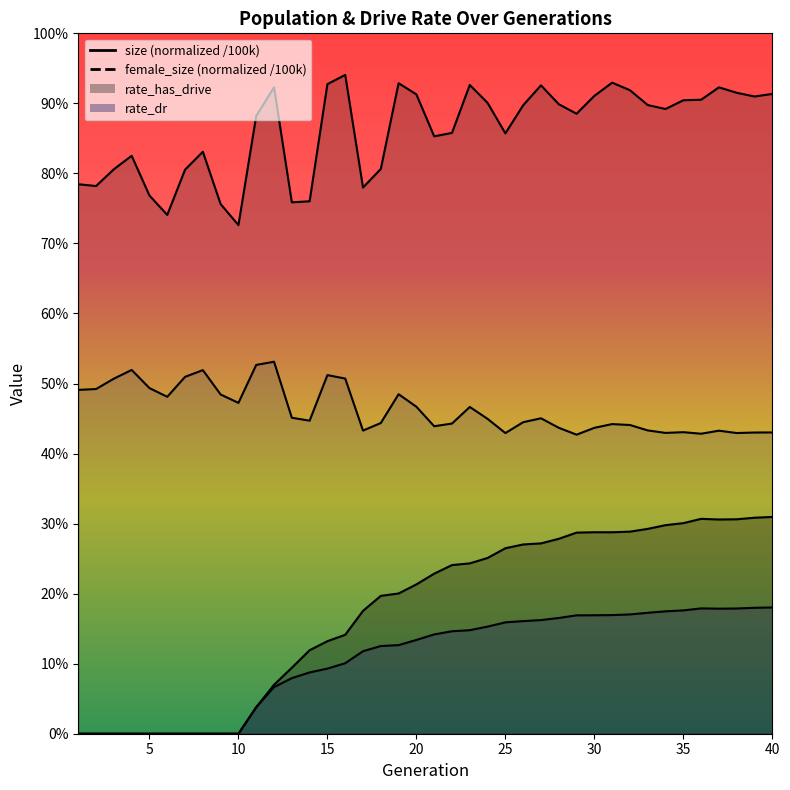

What is the difference between the highest and lowest values at 3?

0.8